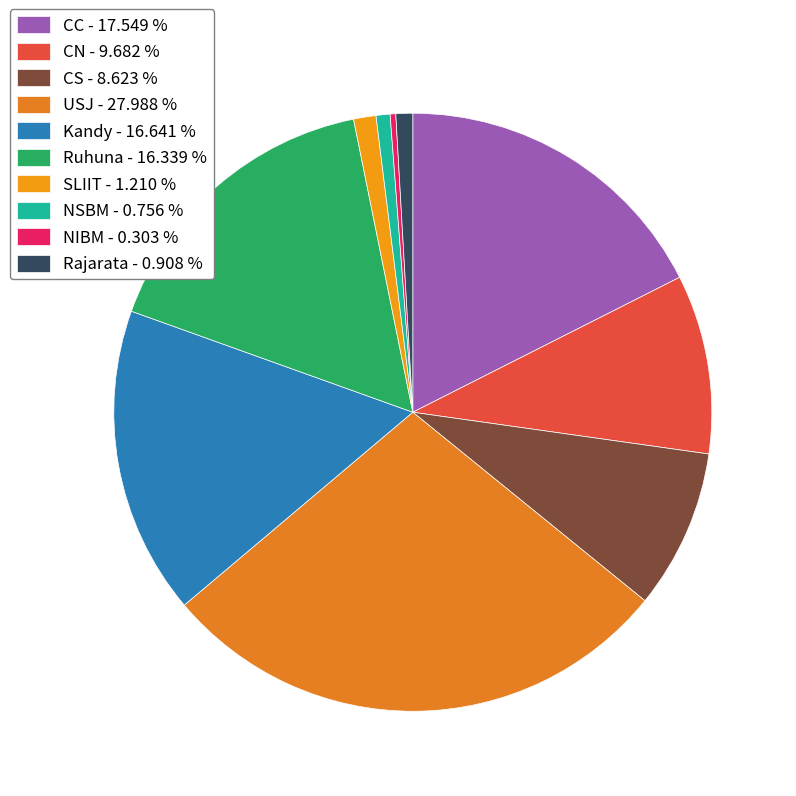

Do CN and USJ together represent more than half of the pie?

No